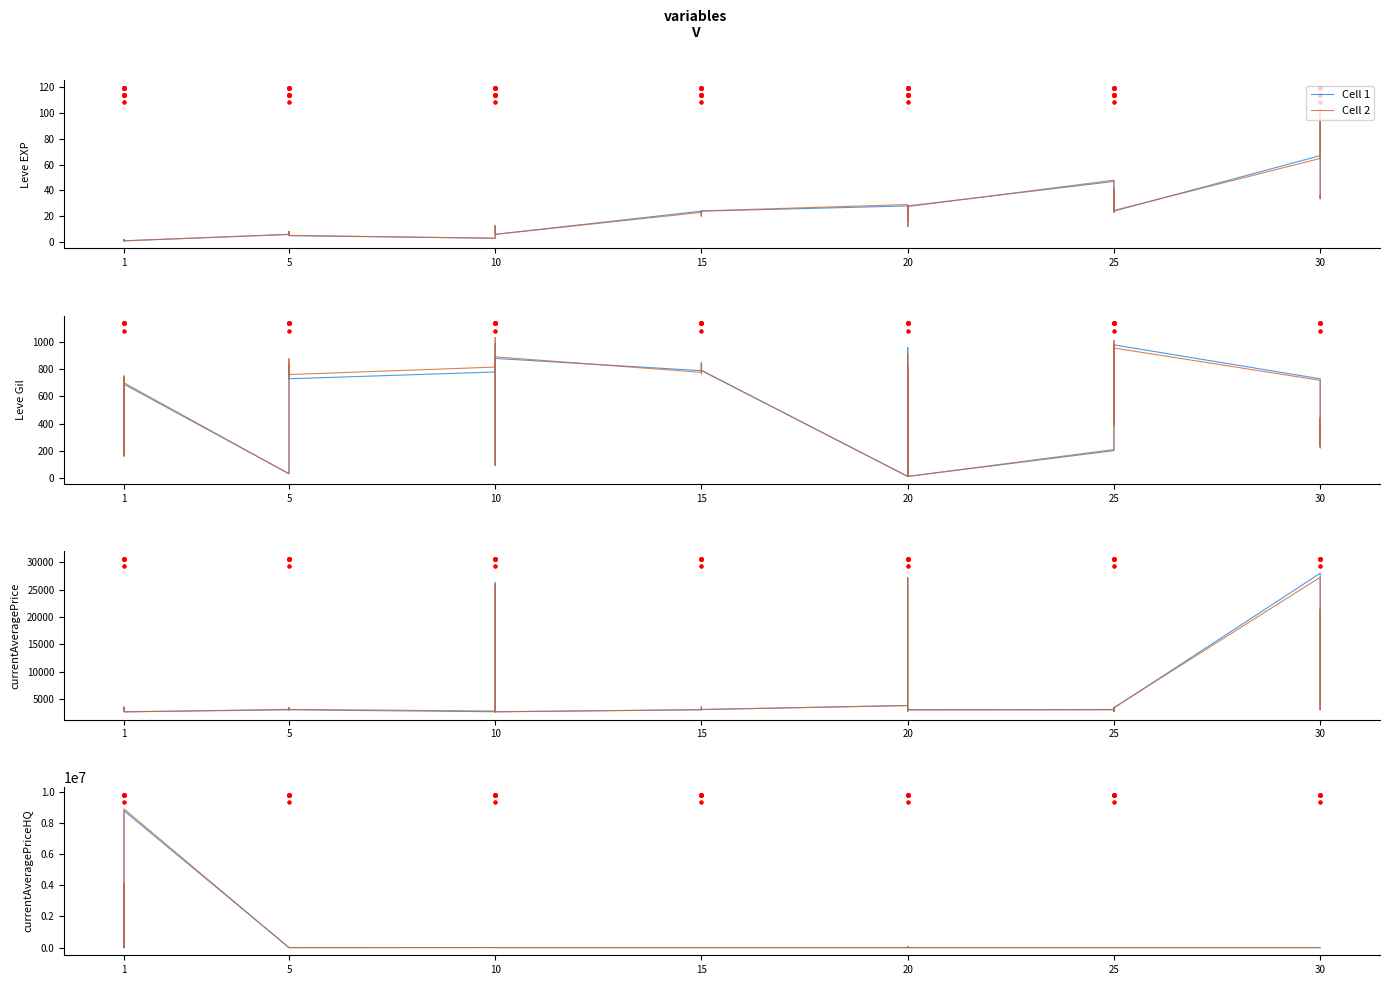

True or false: Cell 2 and Cell 1 cross at least once.

False